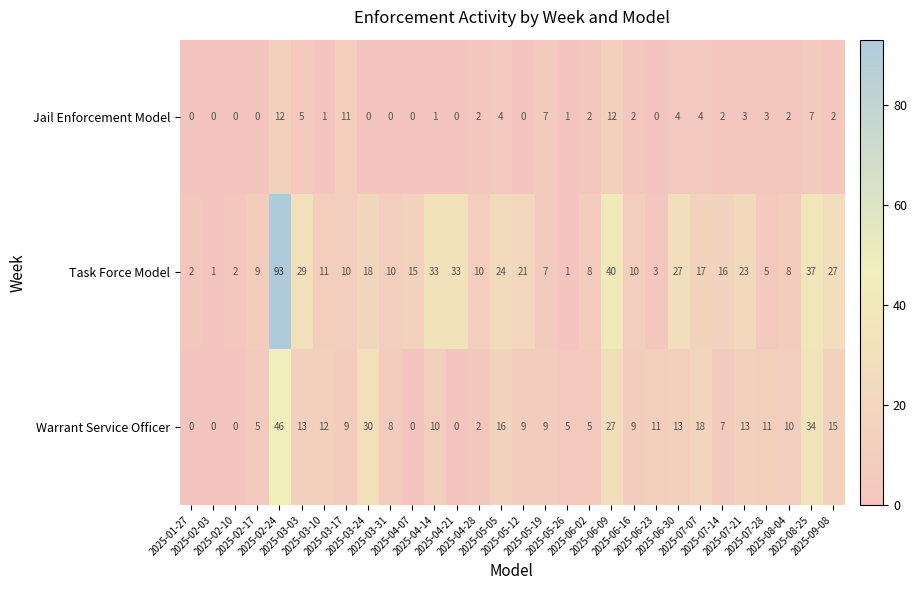

What is the greatest value displayed?

93